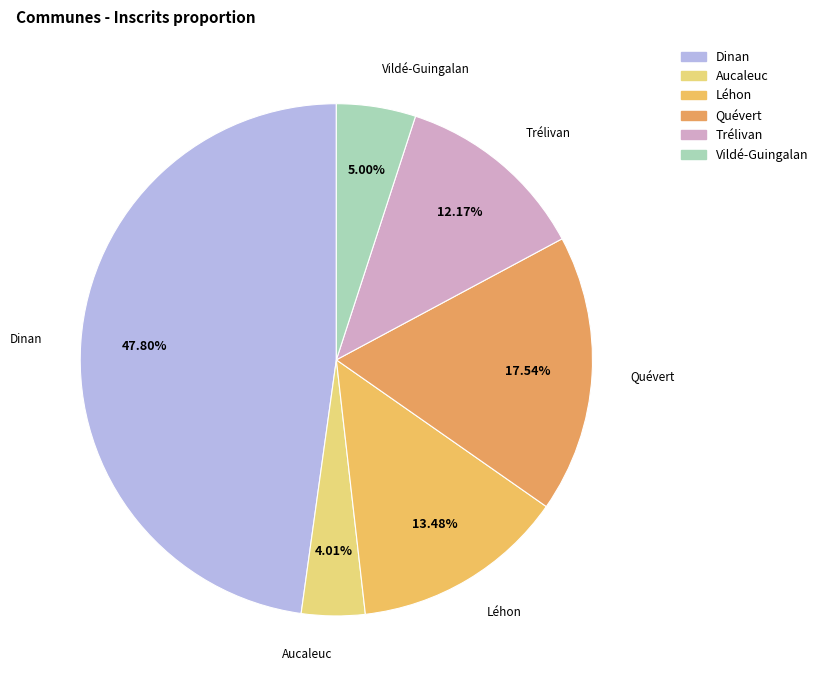

What percentage do Quévert and Trélivan together represent?

29.7%